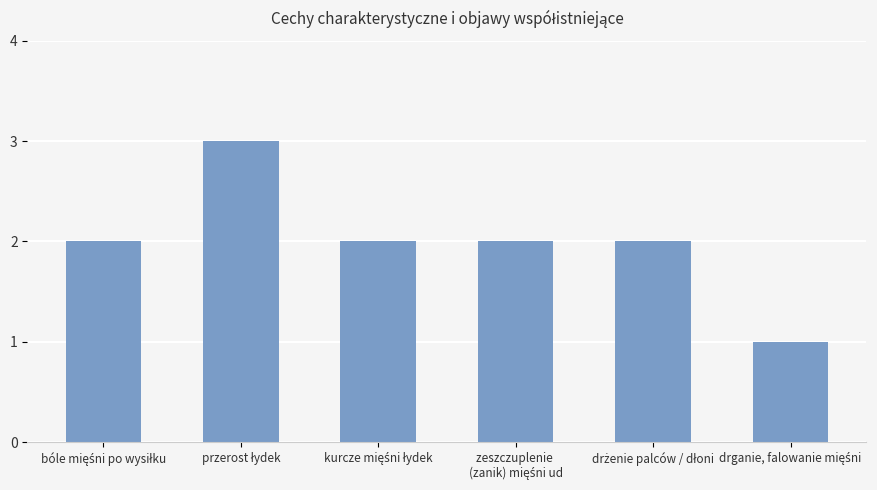

What is the sum of all values?

12